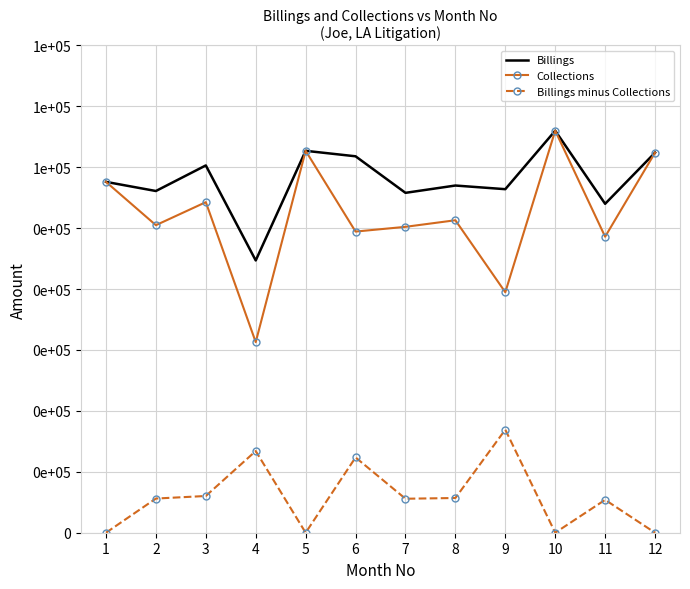

What value does the Billings series have at 8, to the nearest 50?

57000